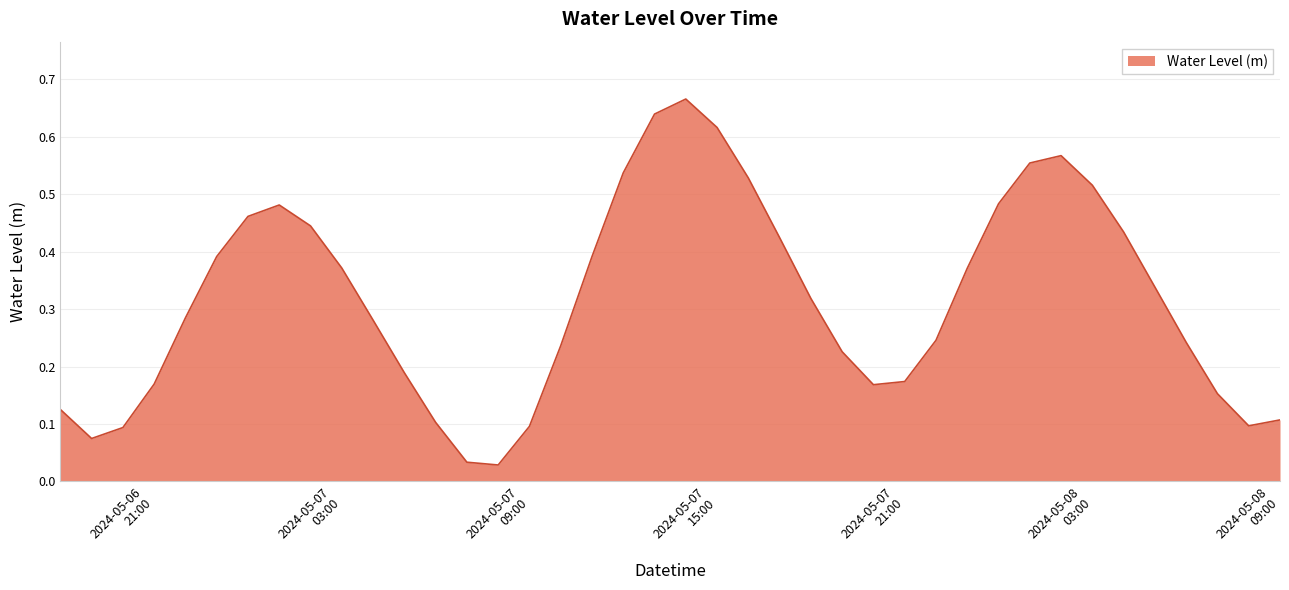

How many lines are shown in the chart?

1